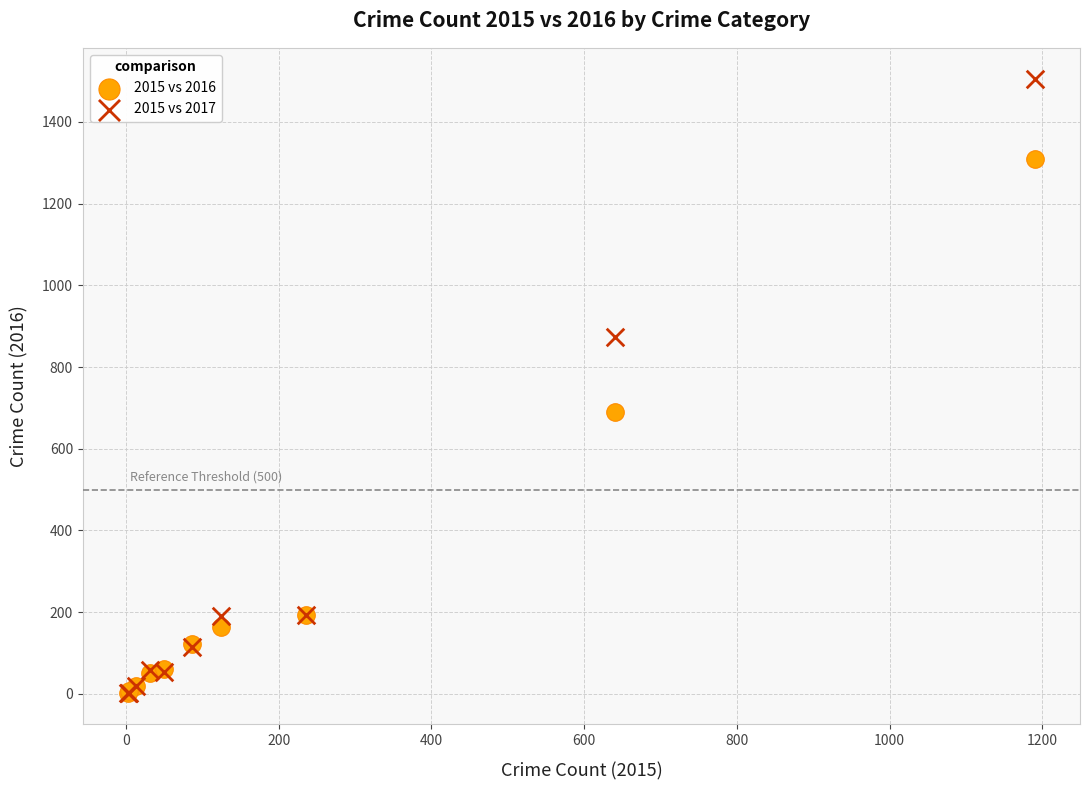

What are all the series names shown in the legend?

2015 vs 2016, 2015 vs 2017